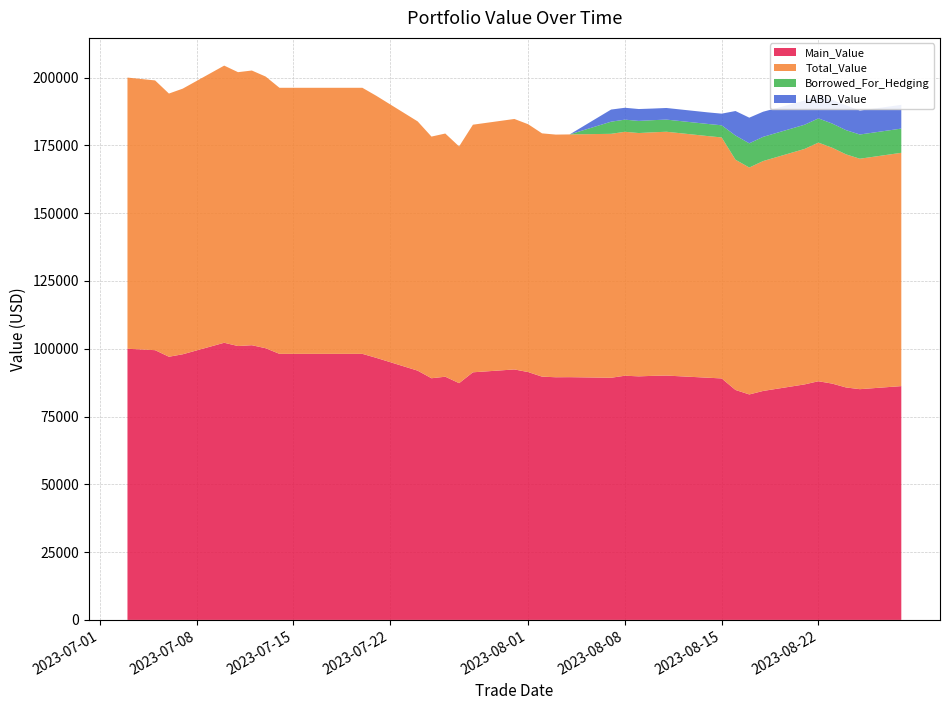

Reading left to right, extract all data points from this chart.

Main_Value: 100000.0	99475.0	97053.6	97960.5	102207.3	100996.7	101301.0	100189.2	98116.4	98116.4	98116.4	98116.4	98116.4	96651.0	91921.5	89121.4	89683.9	87305.5	91312.4	92367.4	91393.4	89713.7	89486.3	89518.6	89298.6	90051.4	89819.0	90000.9	90107.4	89315.1	89051.1	84798.8	83146.6	84437.1	86849.9	88014.5	87145.4	85723.4	85090.1	86218.4
Total_Value: 100000.0	99475.0	97053.6	97960.5	102207.3	100996.7	101301.0	100189.2	98116.4	98116.4	98116.4	98116.4	98116.4	96651.0	91921.5	89121.4	89683.9	87305.5	91312.4	92367.4	91393.4	89713.7	89486.3	89518.6	89957.9	89957.9	89722.9	89811.3	89917.8	89106.9	88872.2	84905.6	83679.9	84775.6	86830.3	88005.5	86978.4	85961.8	84986.3	86040.9
Borrowed_For_Hedging: 0.0	0.0	0.0	0.0	0.0	0.0	0.0	0.0	0.0	0.0	0.0	0.0	0.0	0.0	0.0	0.0	0.0	0.0	0.0	0.0	0.0	0.0	0.0	0.0	4475.9	4475.9	4475.9	4475.9	4475.9	4475.9	4475.9	8928.5	8928.5	8928.5	8928.5	8928.5	8928.5	8928.5	8928.5	8928.5
LABD_Value: 0.0	0.0	0.0	0.0	0.0	0.0	0.0	0.0	0.0	0.0	0.0	0.0	0.0	0.0	0.0	0.0	0.0	0.0	0.0	0.0	0.0	0.0	0.0	0.0	4475.9	4382.5	4379.8	4286.3	4286.3	4267.6	4297.0	9035.3	9461.8	9267.0	8908.9	8919.5	8761.5	9167.0	8824.7	8751.0